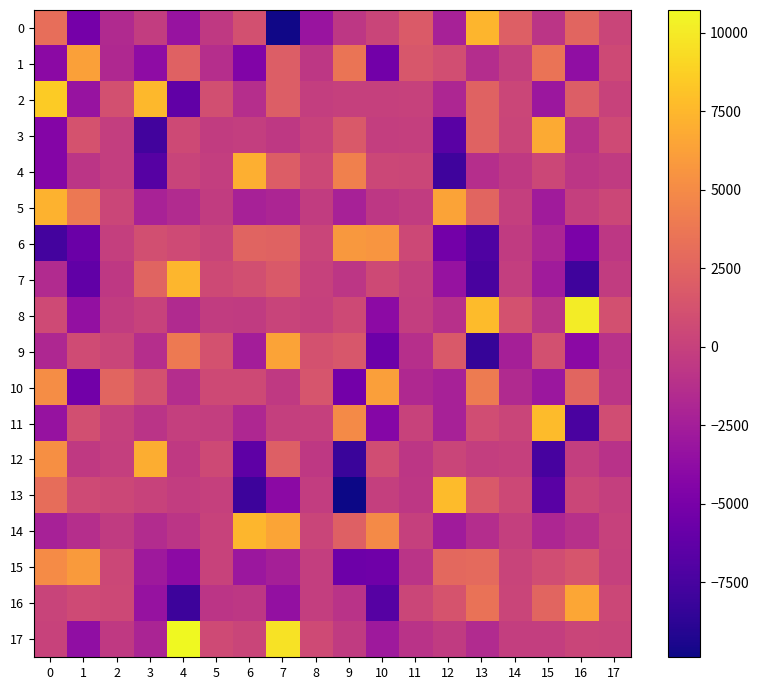

List the series in order of their peak value, lowest first.

6, 15, 10, 1, 9, 16, 3, 12, 4, 5, 0, 14, 7, 11, 13, 2, 8, 17